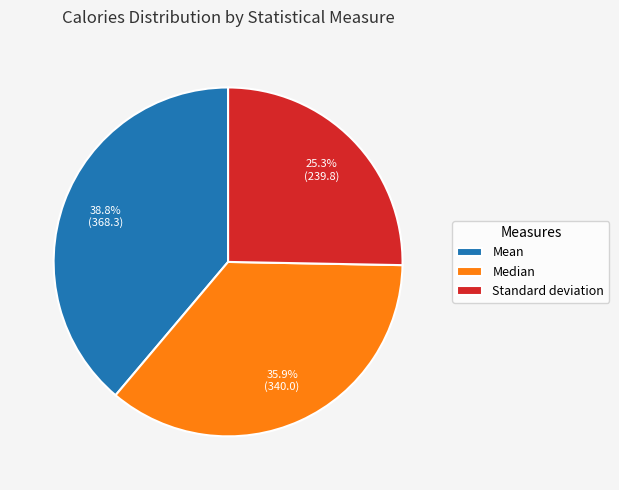

How much of the chart is everything except Median?

64.1%